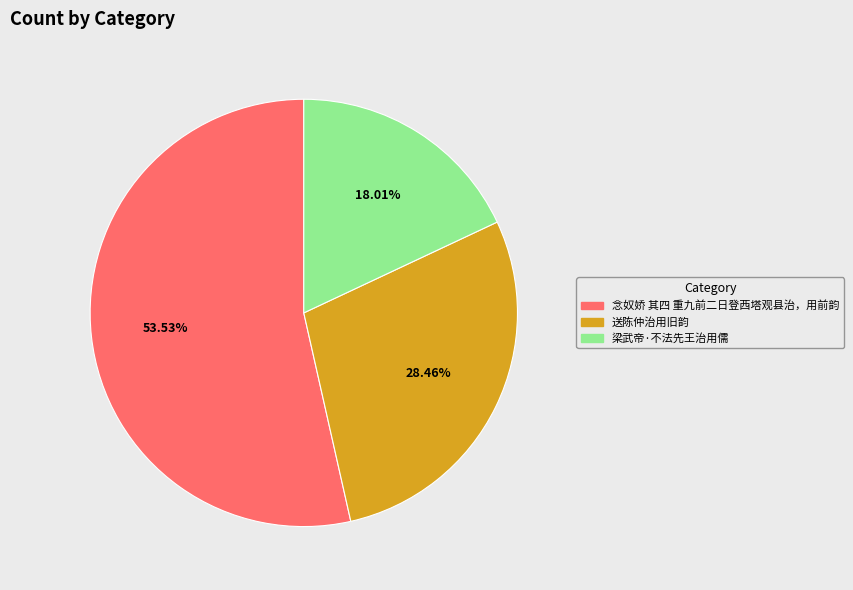

True or false: 送陈仲治用旧韵 accounts for 37% of the total.

False